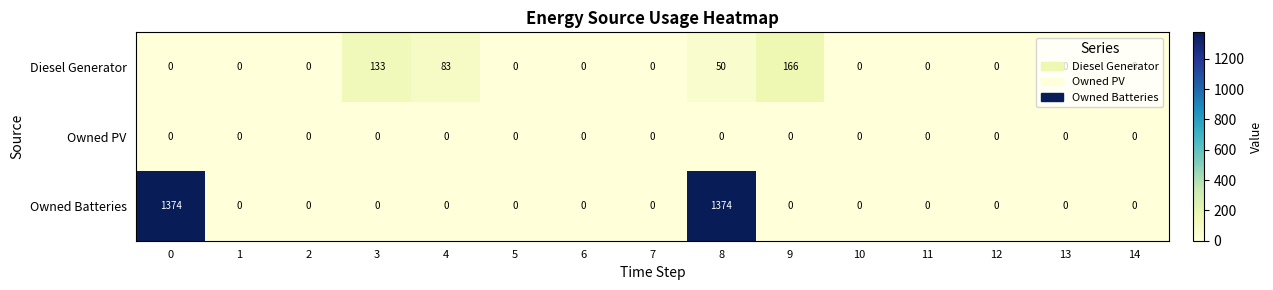

Which series has the largest total across all categories?

Owned Batteries